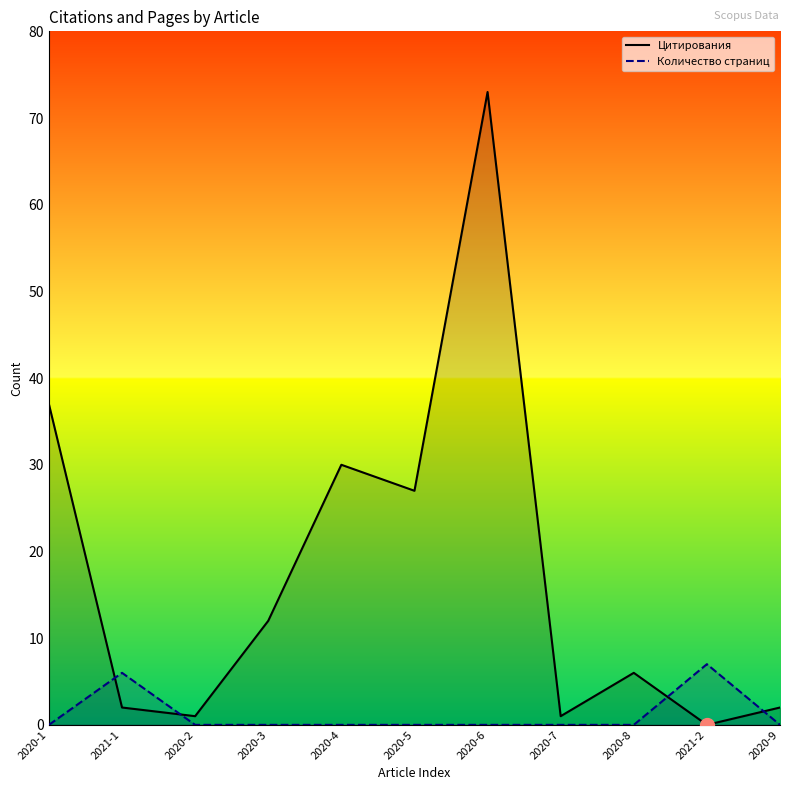

What is the difference between the maximum and minimum values in the Количество страниц series?

7